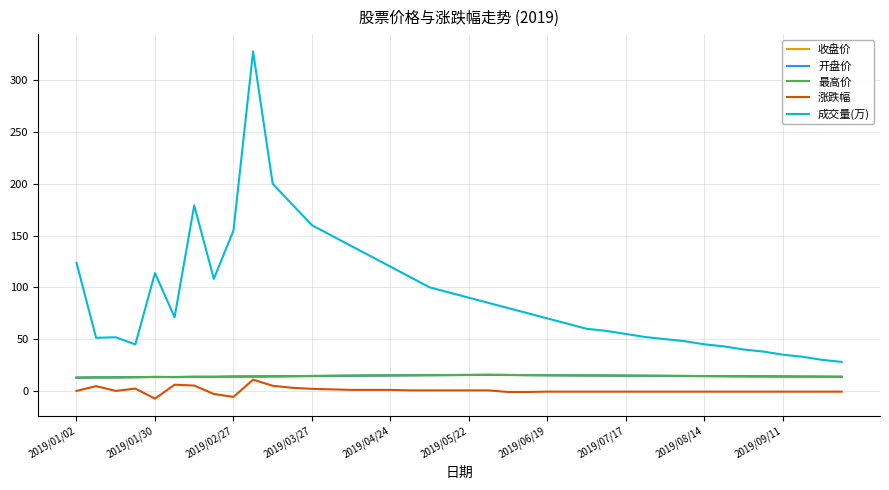

What are all the series names shown in the legend?

收盘价, 开盘价, 最高价, 涨跌幅, 成交量(万)